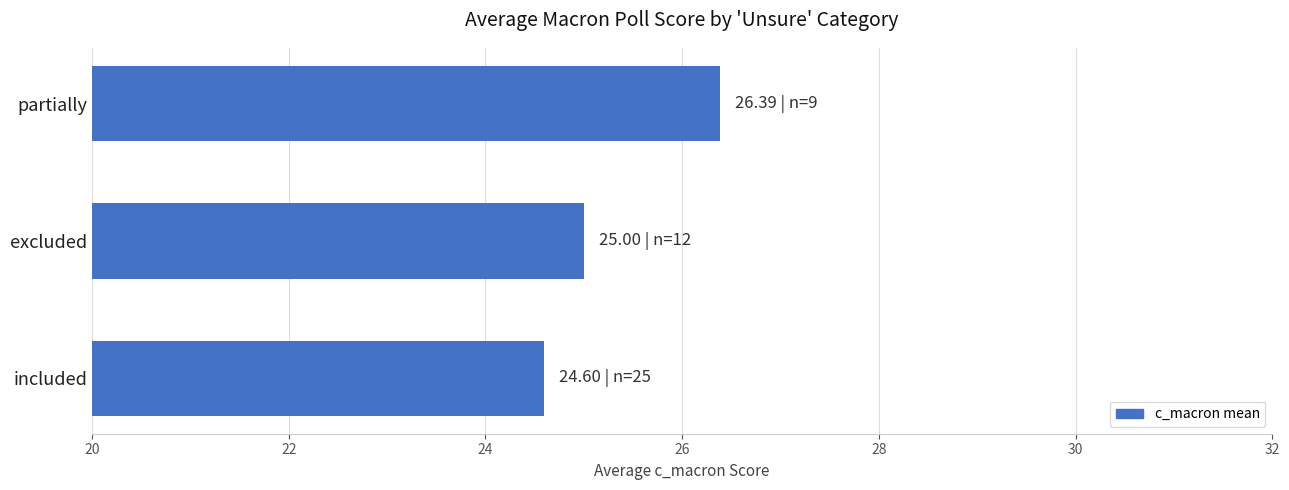

Read the value at included.

24.6